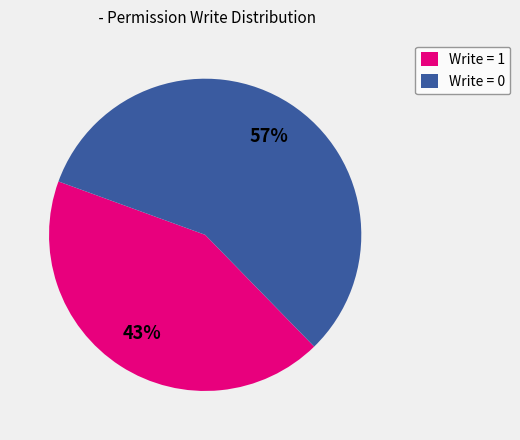

To the nearest percent, what is the difference between the Write = 0 and Write = 1 slice percentages?

14%